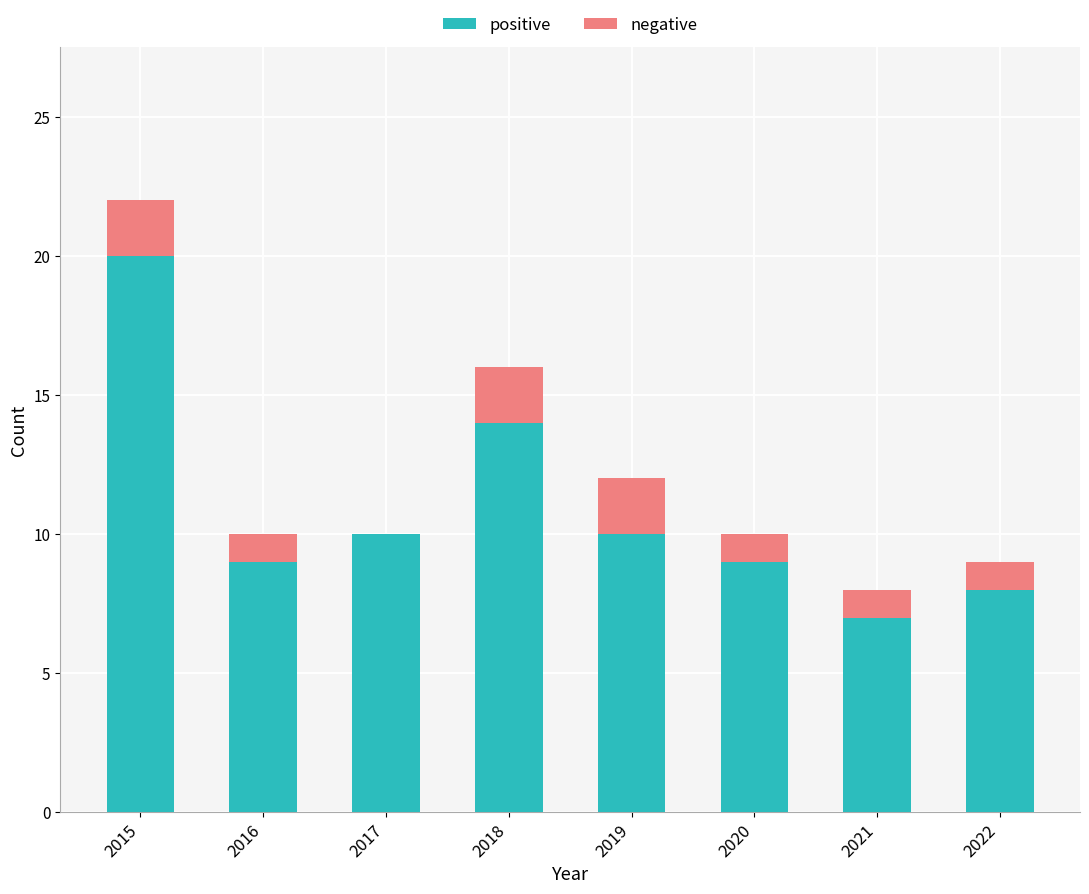

What is the total value across all series at 2016?

10